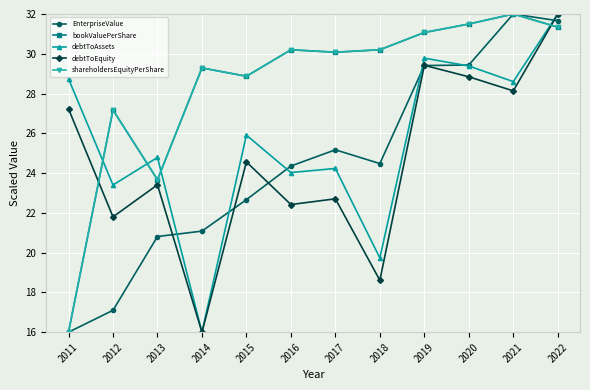

Is this an area chart (filled region under the line)?

No